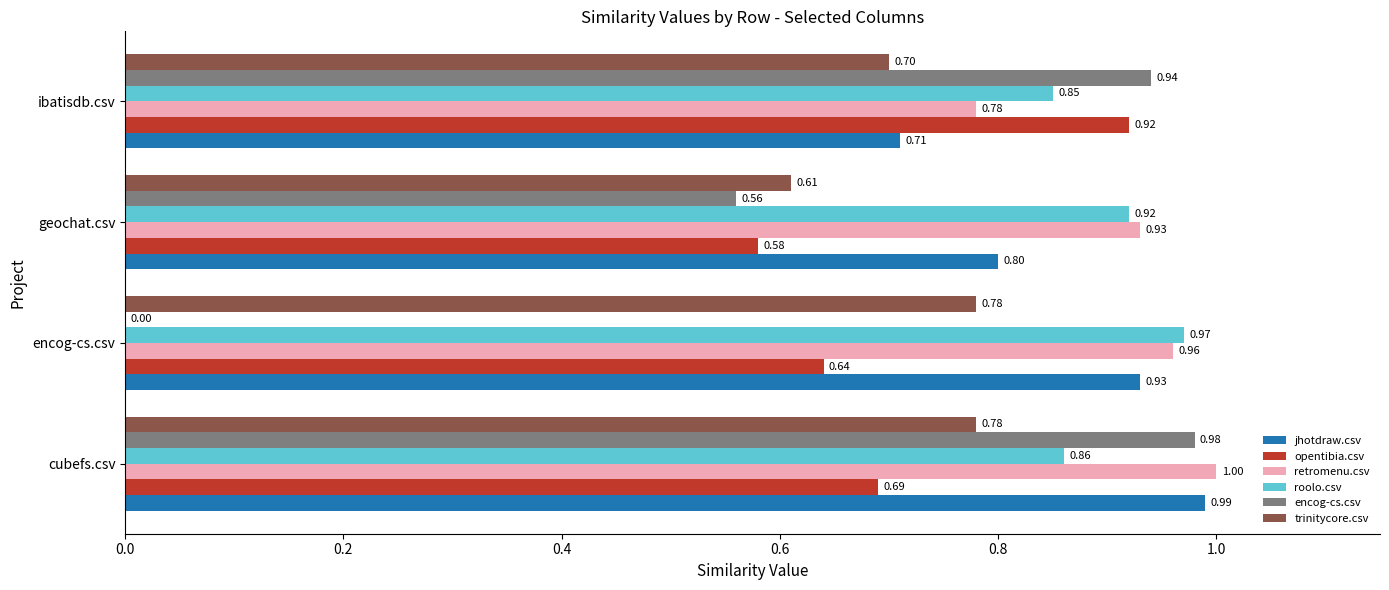

What is the sum of the roolo.csv values at ibatisdb.csv and cubefs.csv?

1.7